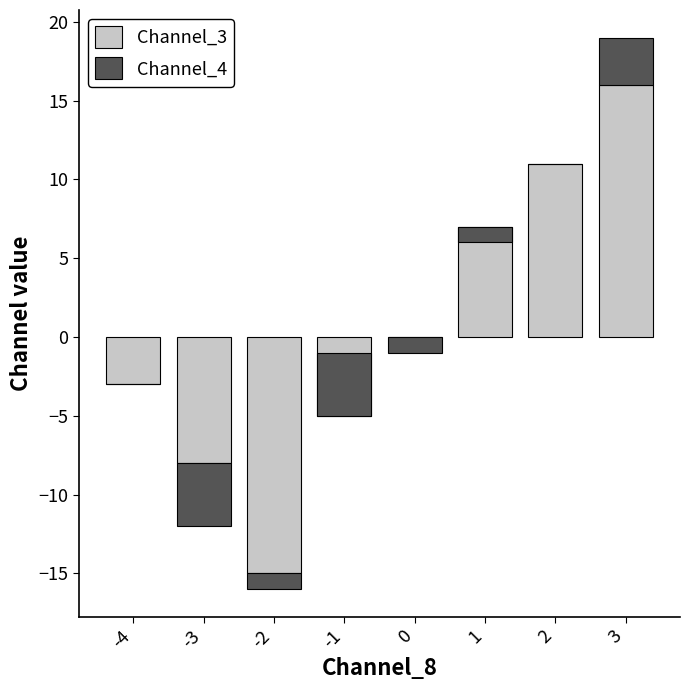

Rank the series at 0 from lowest to highest value.

Channel_4, Channel_3